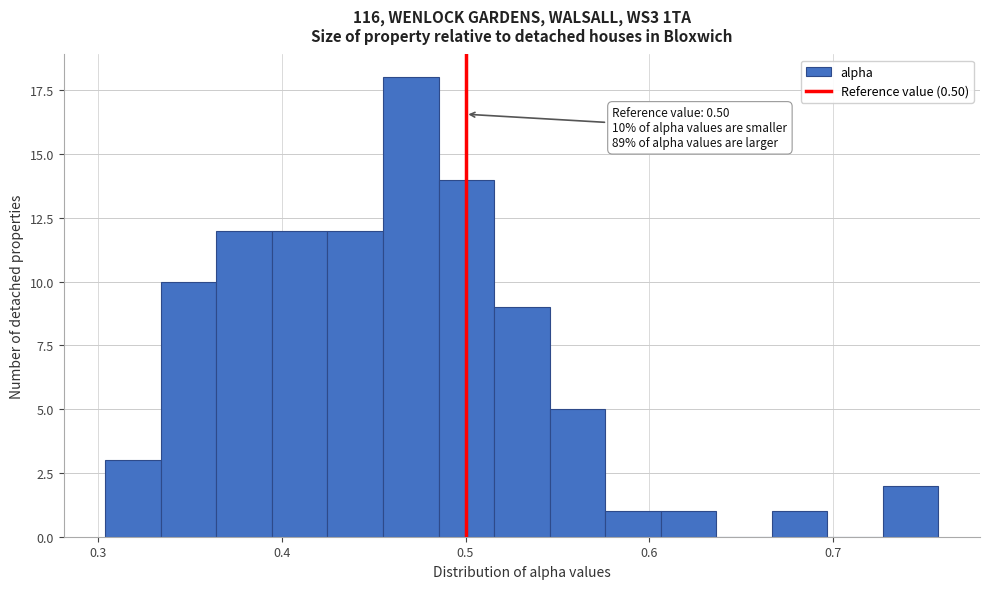

Read against the x-axis, roughly where is the centre of the tallest bar?

0.47